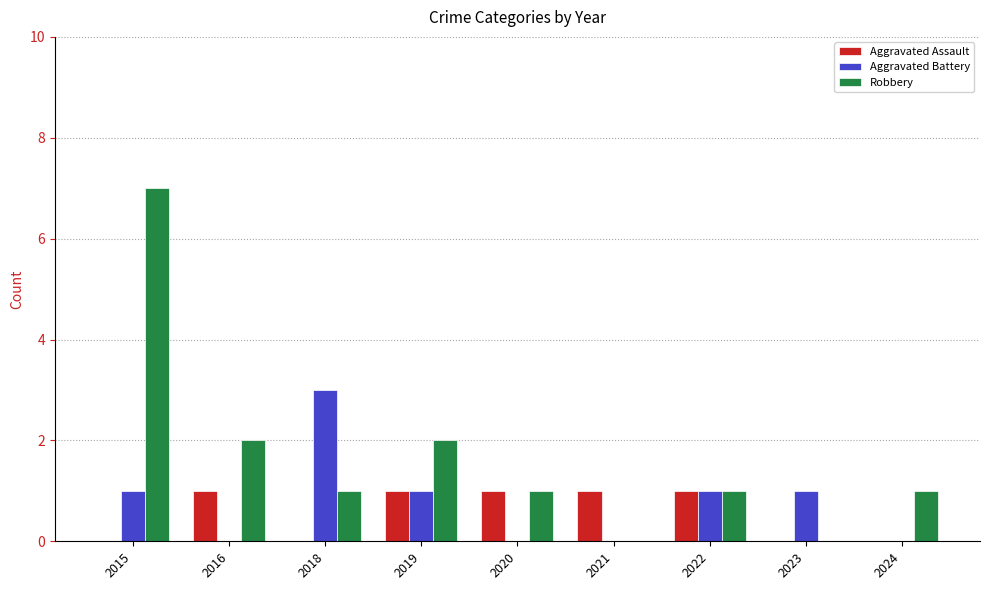

The value of Aggravated Battery at 2022 is 1. True or false?

True